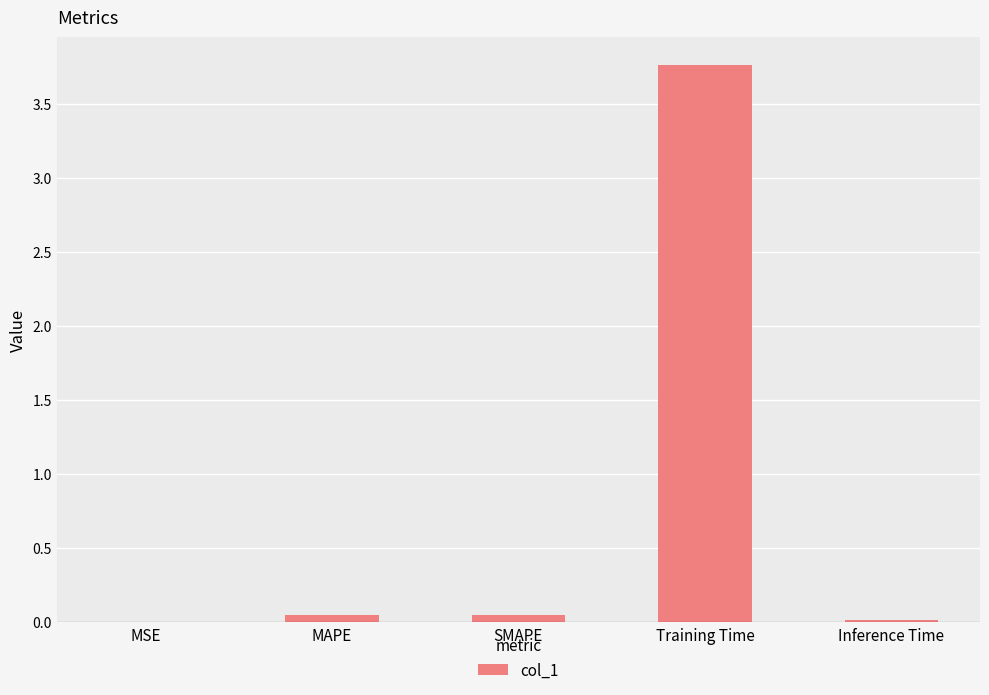

Which label corresponds to the largest value in the chart?

Training Time